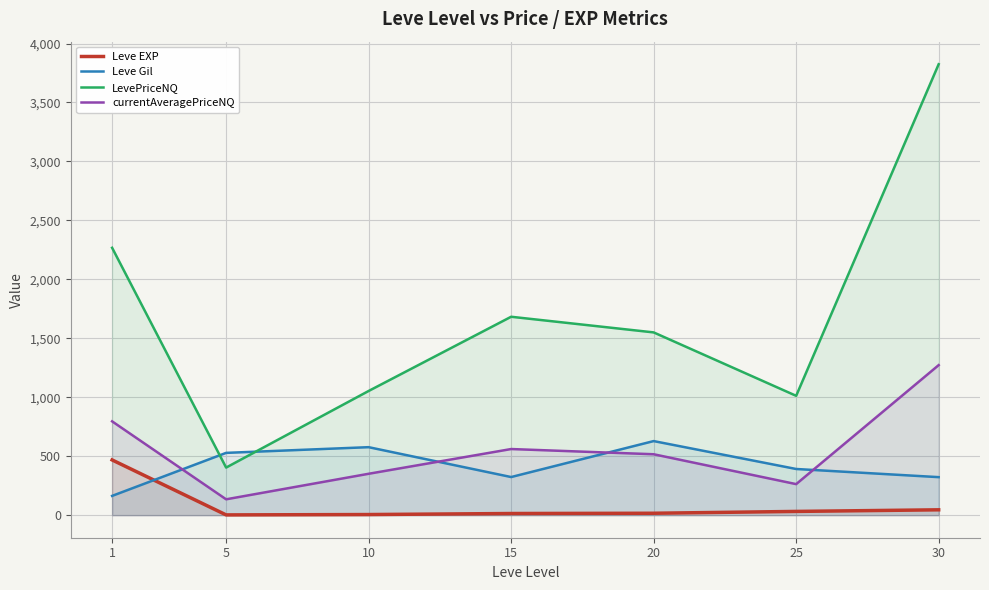

How many lines are shown in the chart?

4